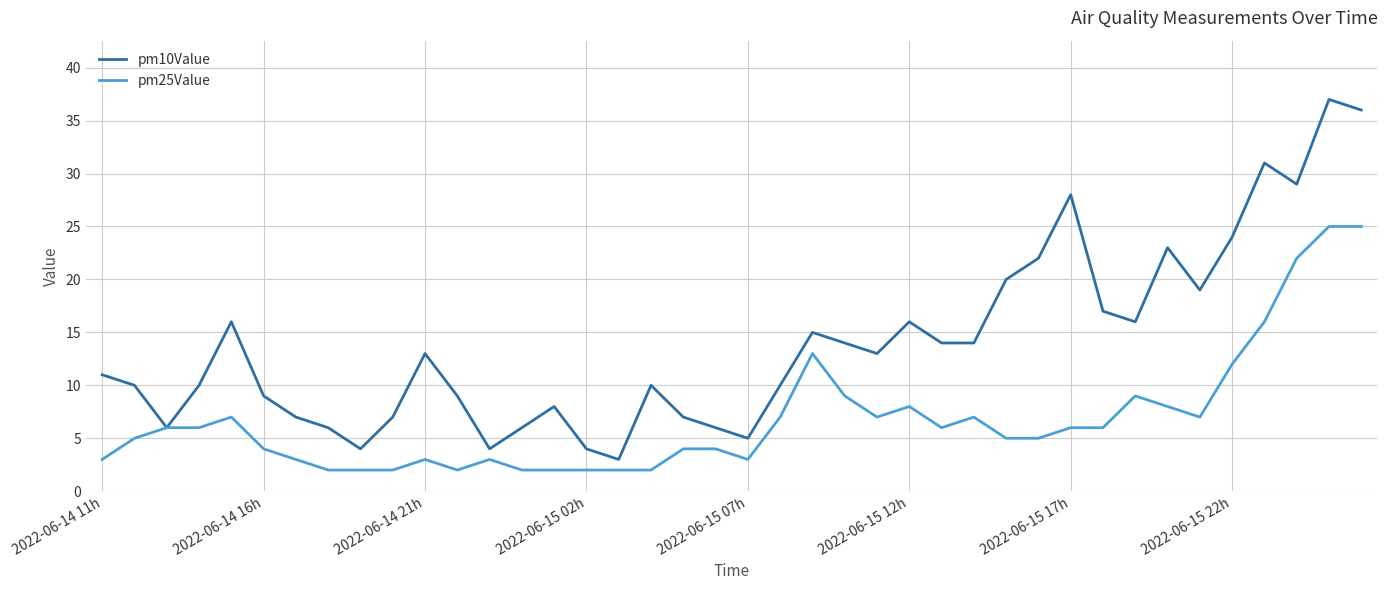

What is the maximum value shown in the chart?

37